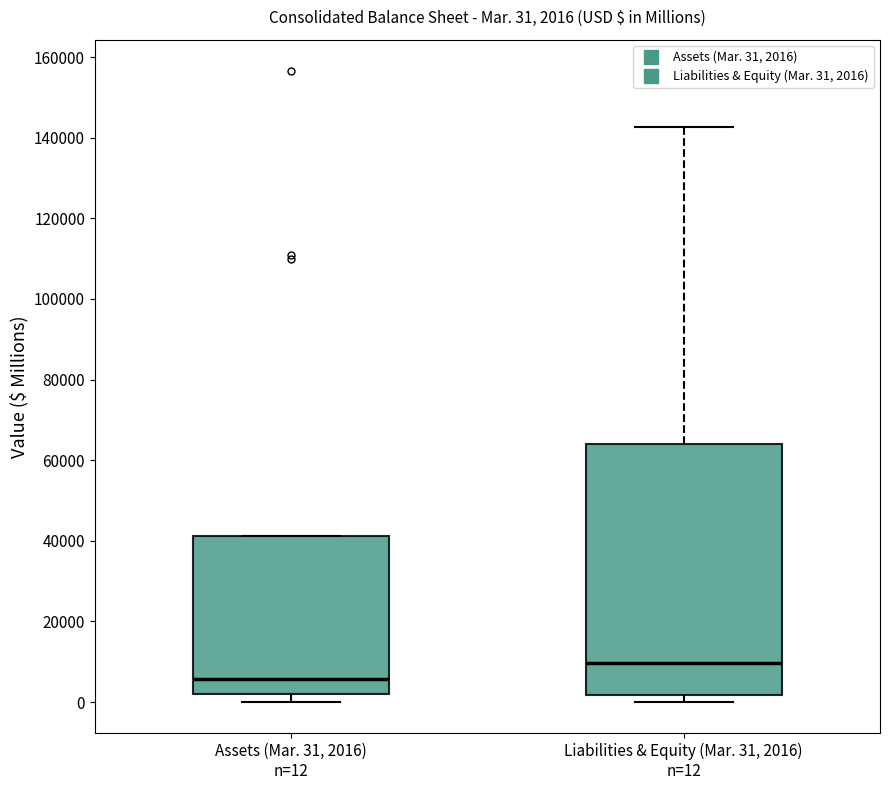

Which box has the highest median line?

Liabilities & Equity (Mar. 31, 2016) n=12